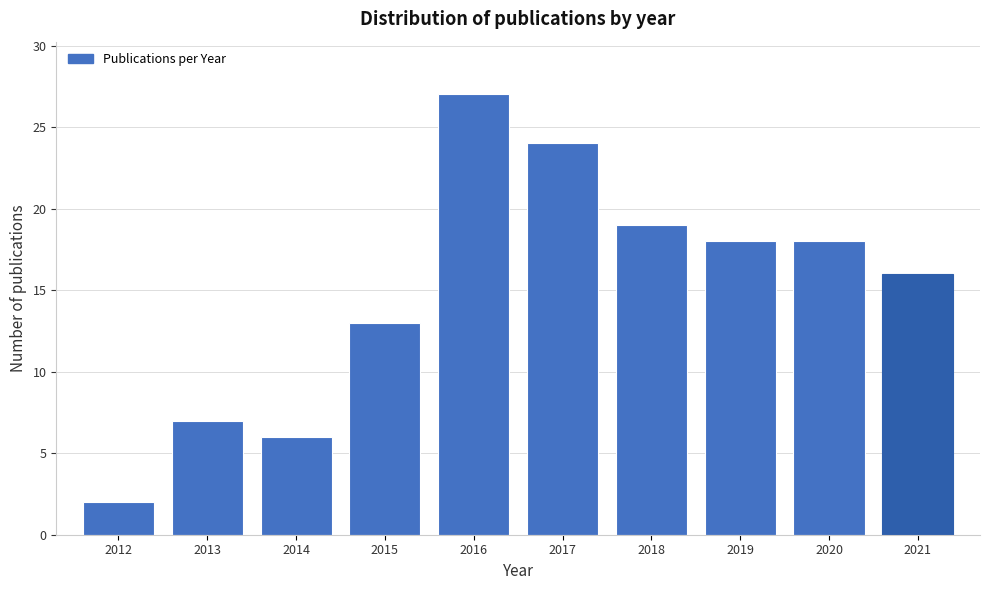

Reading right to left, what are all the values shown in this chart?

16	18	18	19	24	27	13	6	7	2